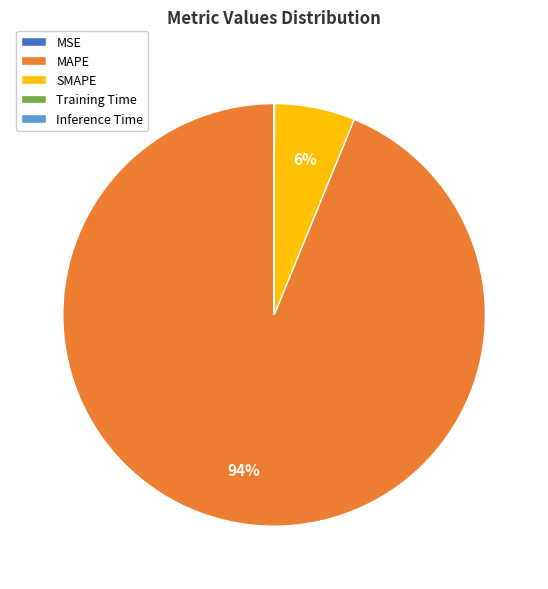

What is the largest slice in the pie chart?

MAPE